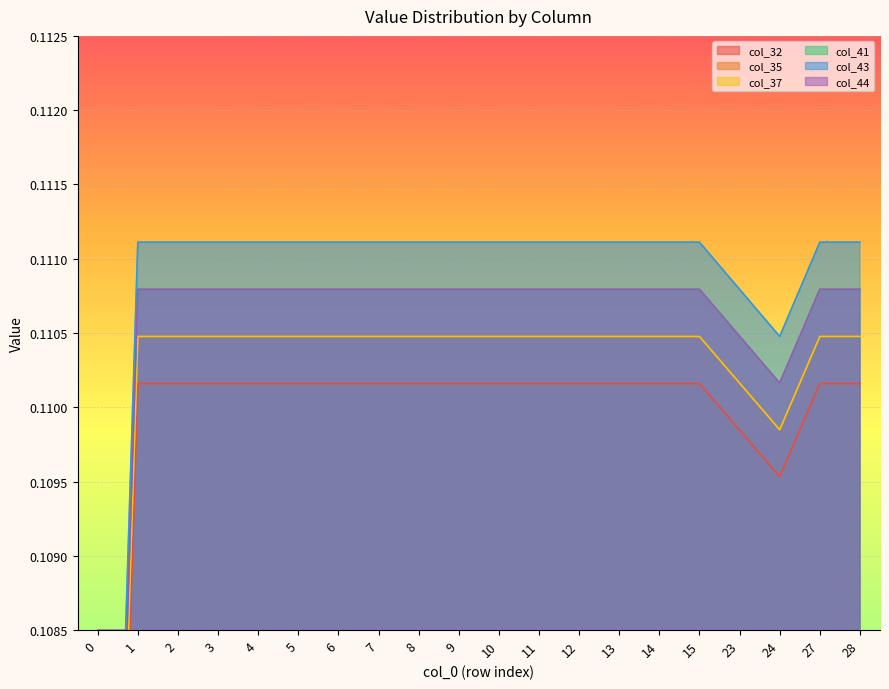

True or false: col_43 and col_44 intersect in this chart.

False